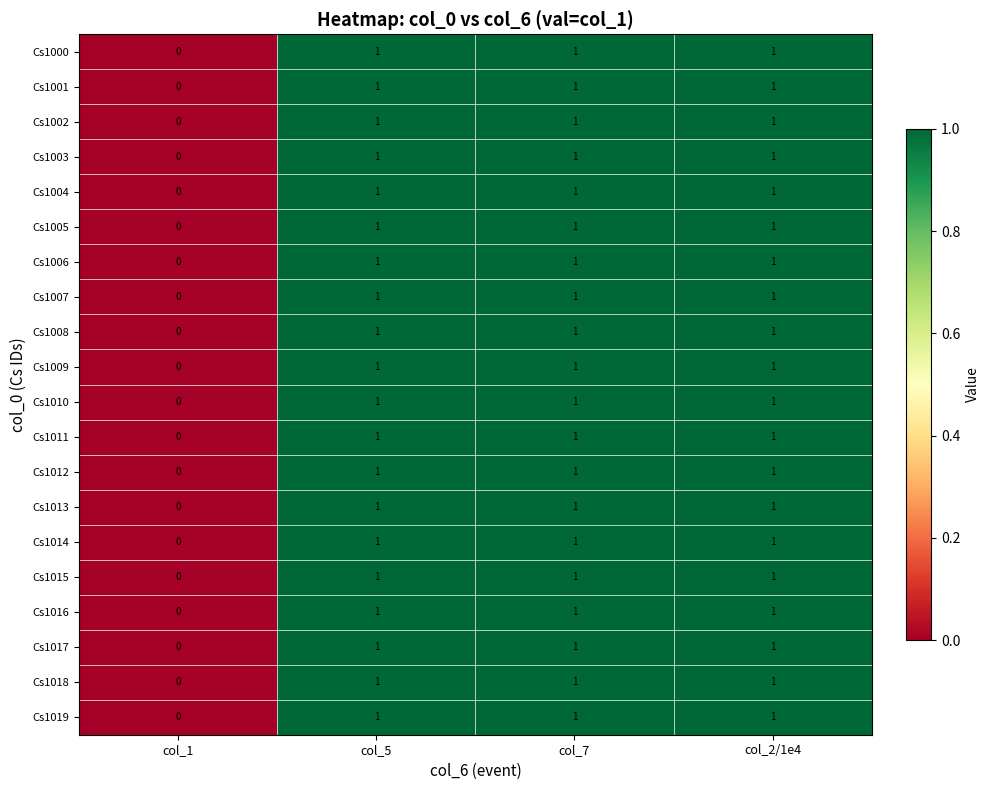

What is the sum of all Cs1007 values?

3